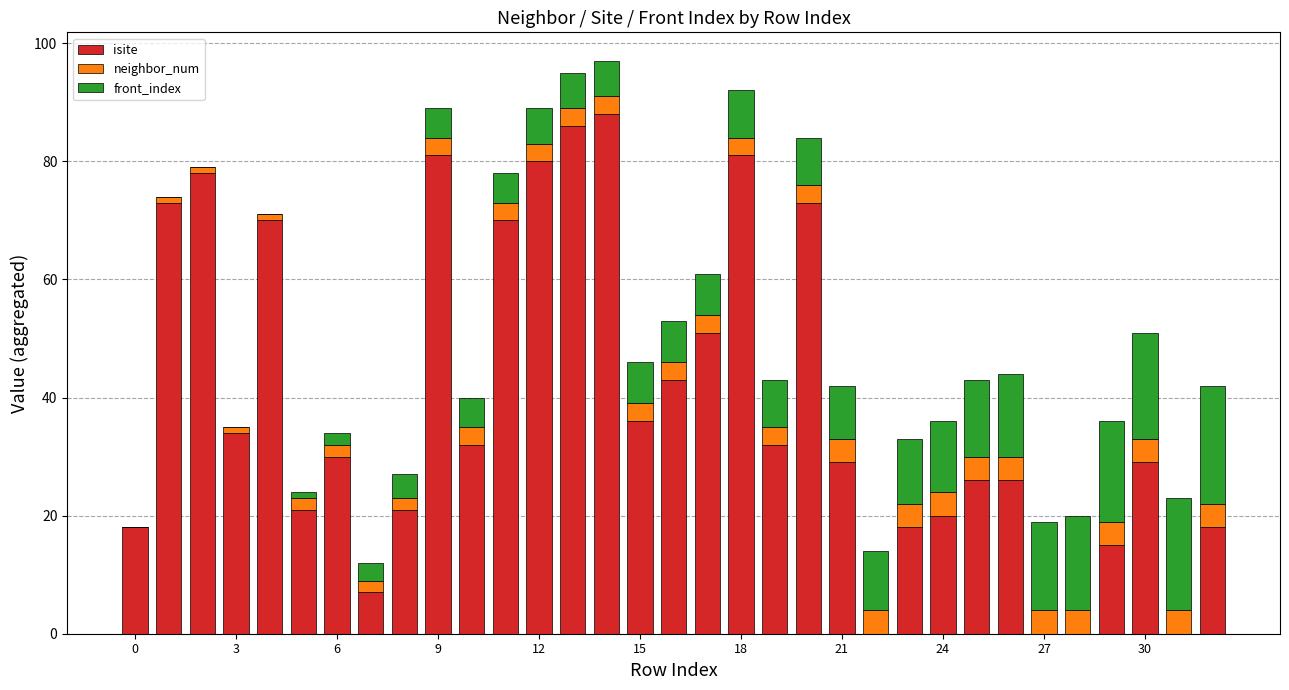

What is the maximum value for isite?

88